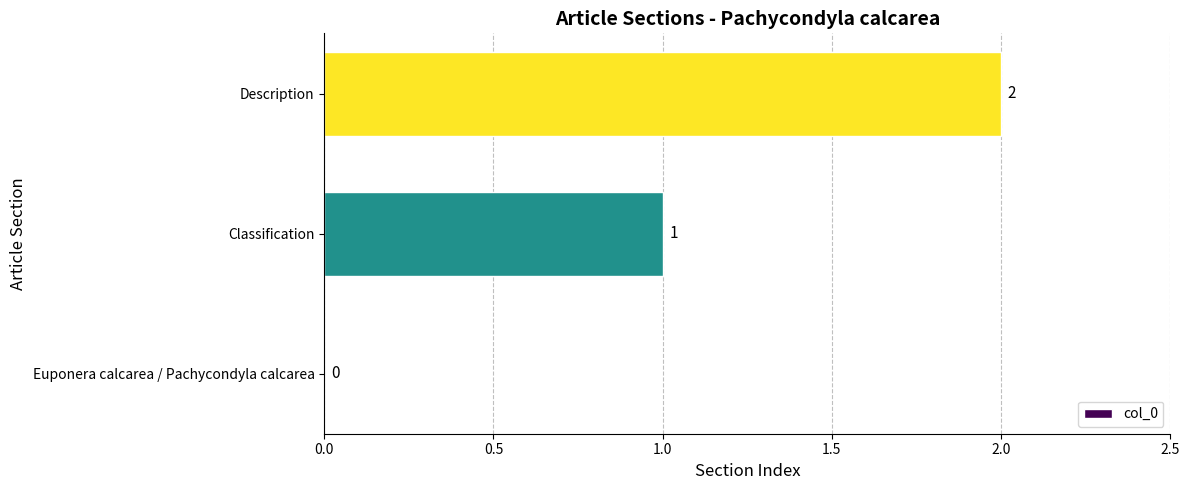

The value at Euponera calcarea / Pachycondyla calcarea is -1. True or false?

False